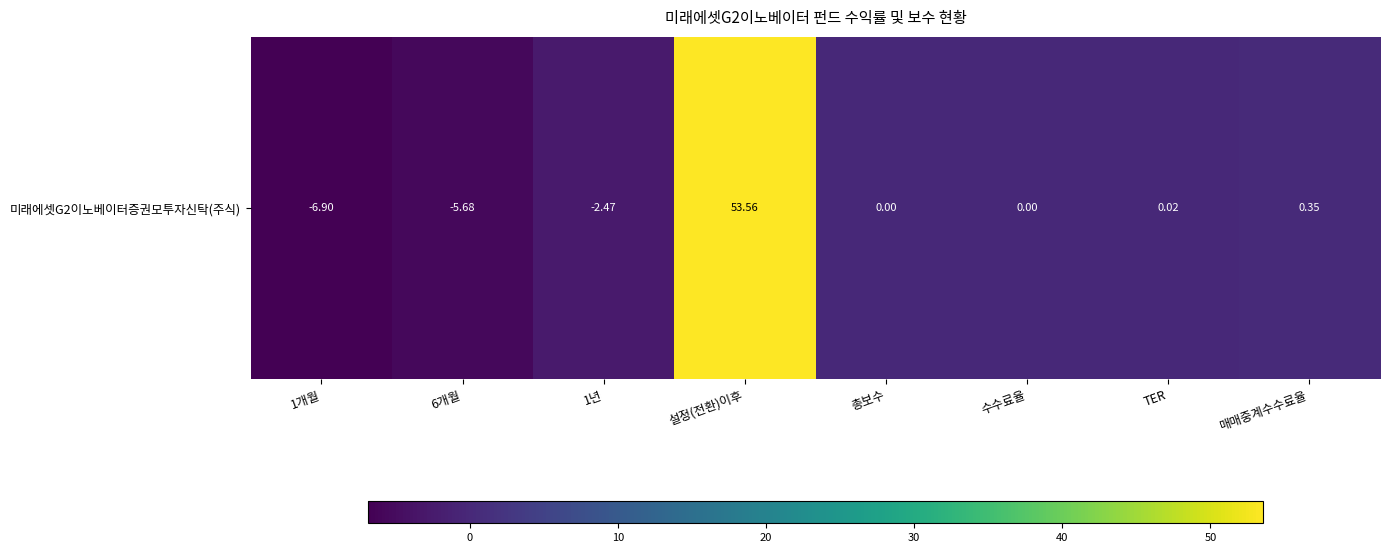

True or false: the data shows -9.5 at 1개월.

False